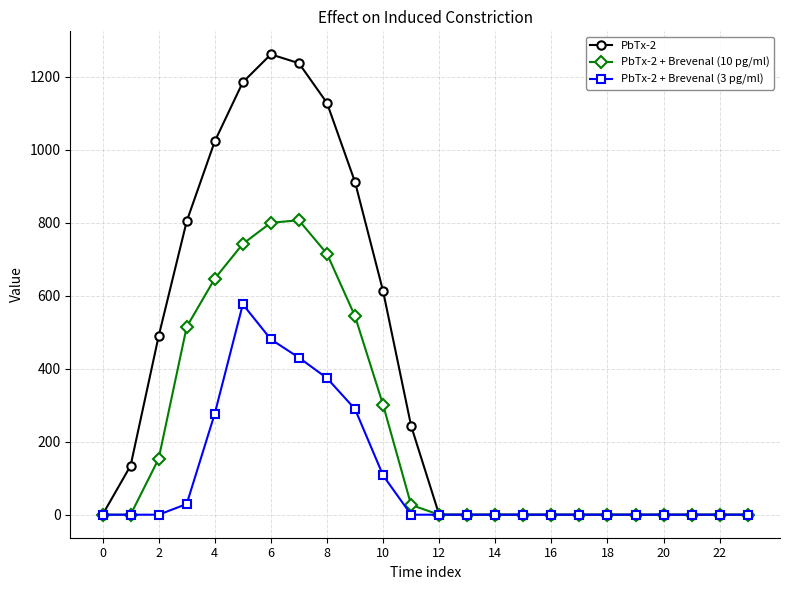

At how many categories does at least one series exceed 214?

10